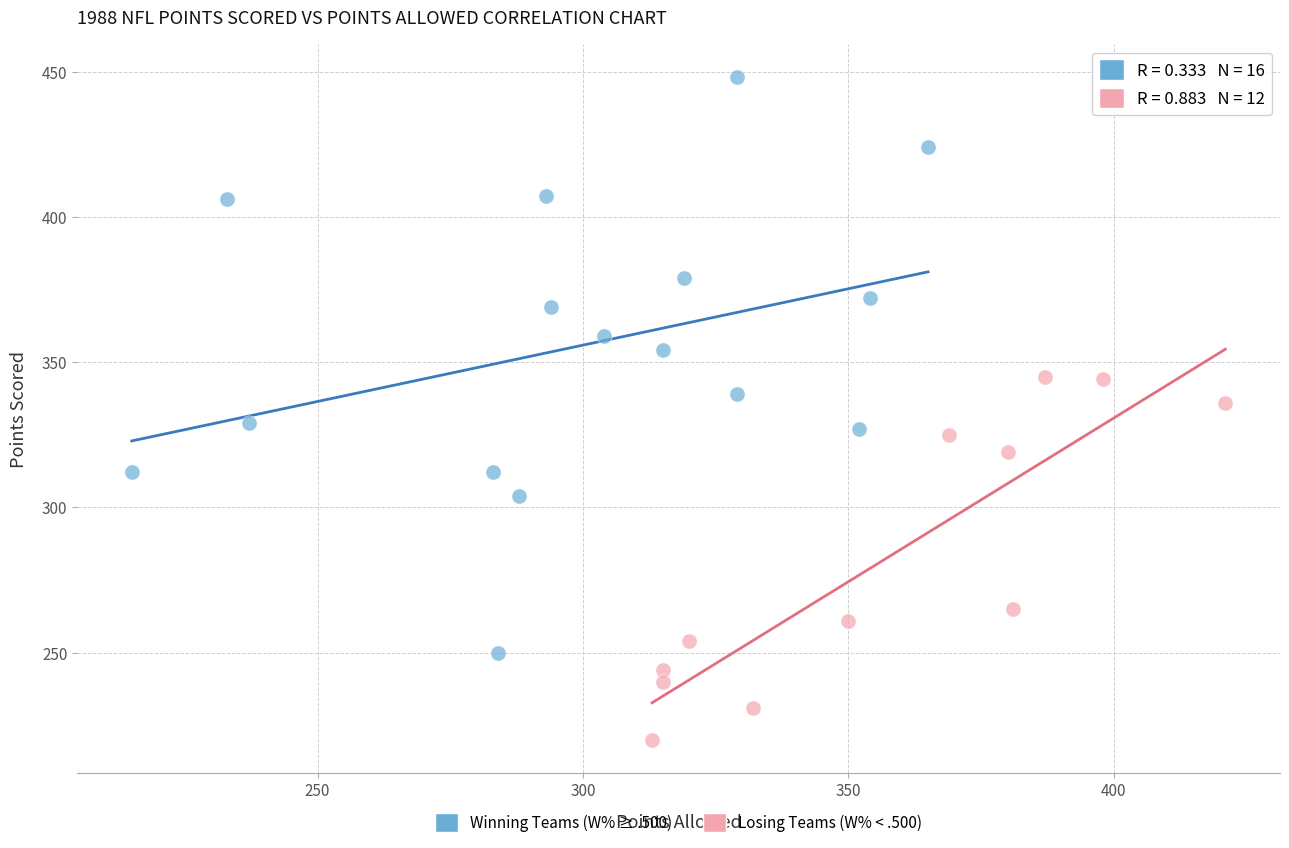

What are all the series names shown in the legend?

Winning Teams (W% ≥ .500), Losing Teams (W% < .500)